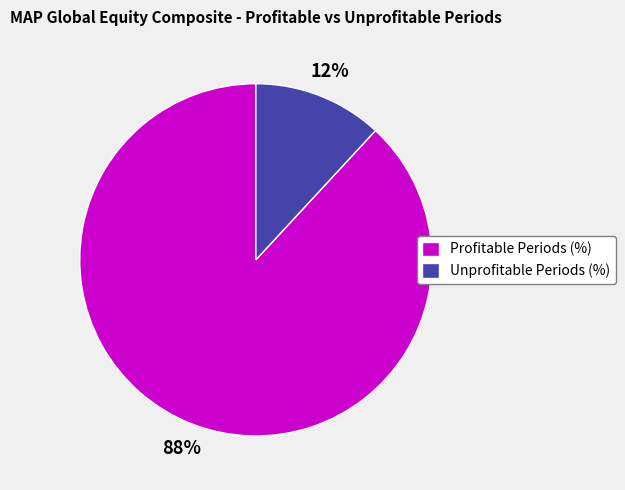

How many slices are in this pie chart?

2